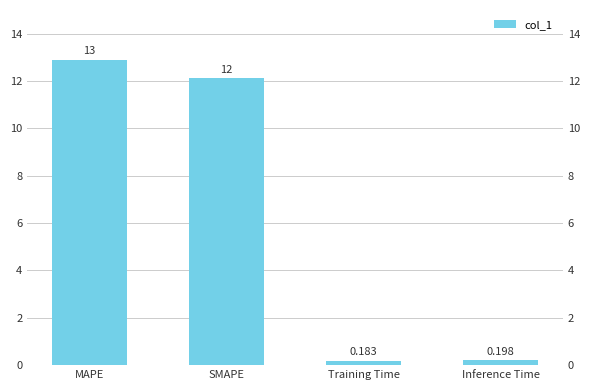

How many distinct data groups are displayed?

1